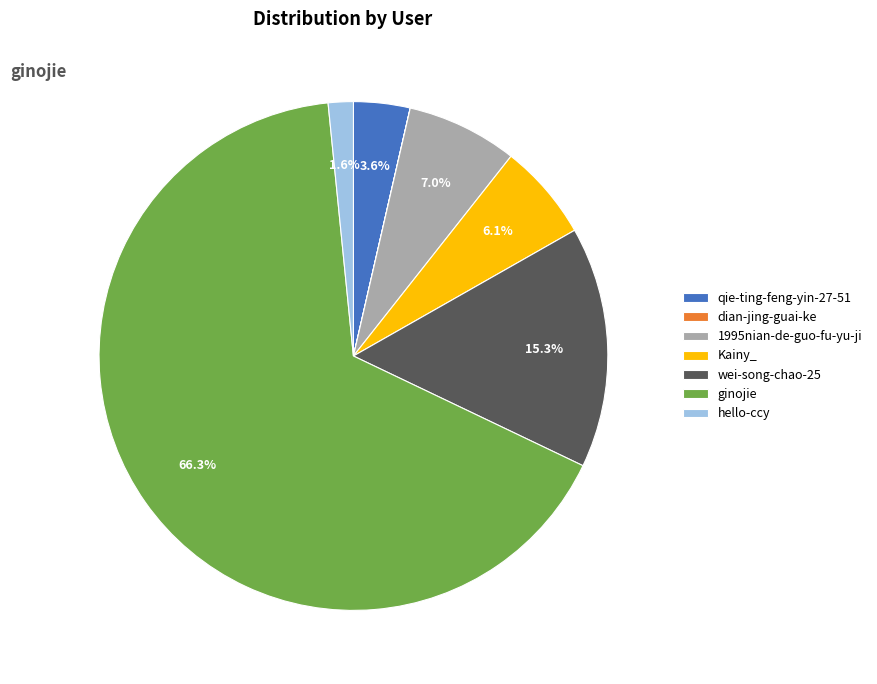

Which category has the biggest portion of the pie?

ginojie